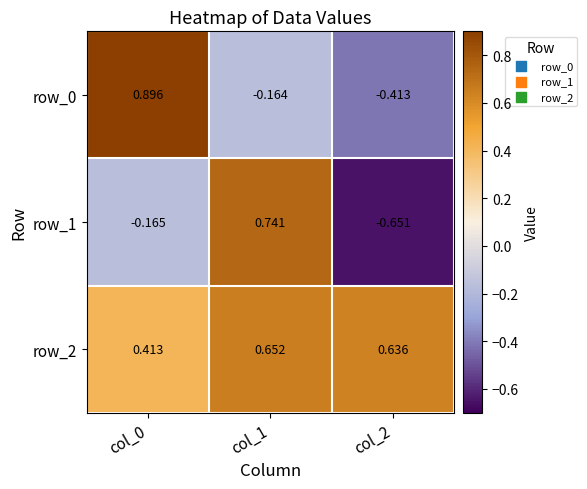

List the labels in order of row_1 value, largest first.

col_1, col_0, col_2